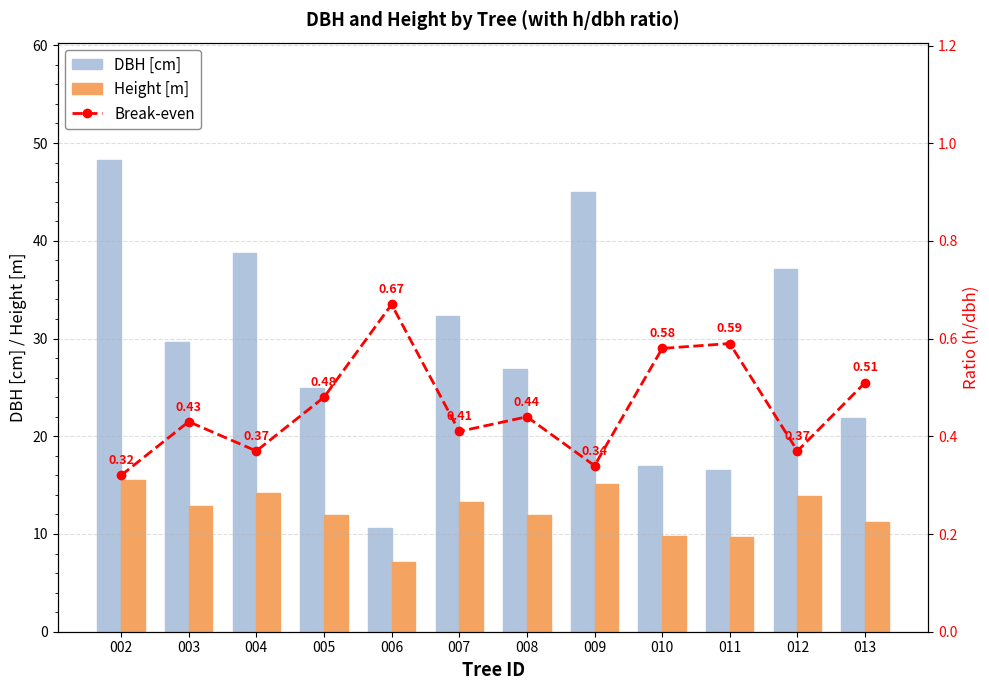

Reading left to right, transcribe all the data shown in this chart.

DBH [cm]: 48.2	29.6	38.8	24.9	10.6	32.3	26.9	45.0	17.0	16.5	37.1	21.9
Height [m]: 15.5	12.8	14.2	11.9	7.1	13.2	11.9	15.1	9.8	9.7	13.9	11.2
Break-even: 0.3	0.4	0.4	0.5	0.7	0.4	0.4	0.3	0.6	0.6	0.4	0.5